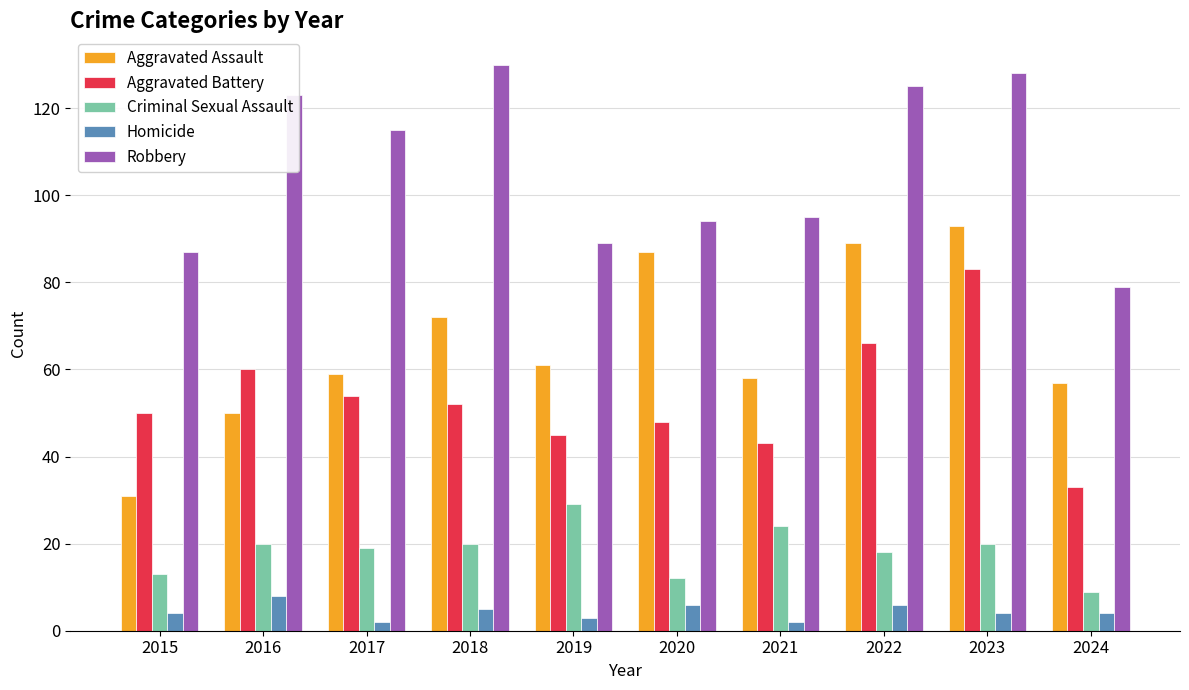

What is the difference between the maximum and minimum values in the Aggravated Battery series?

50